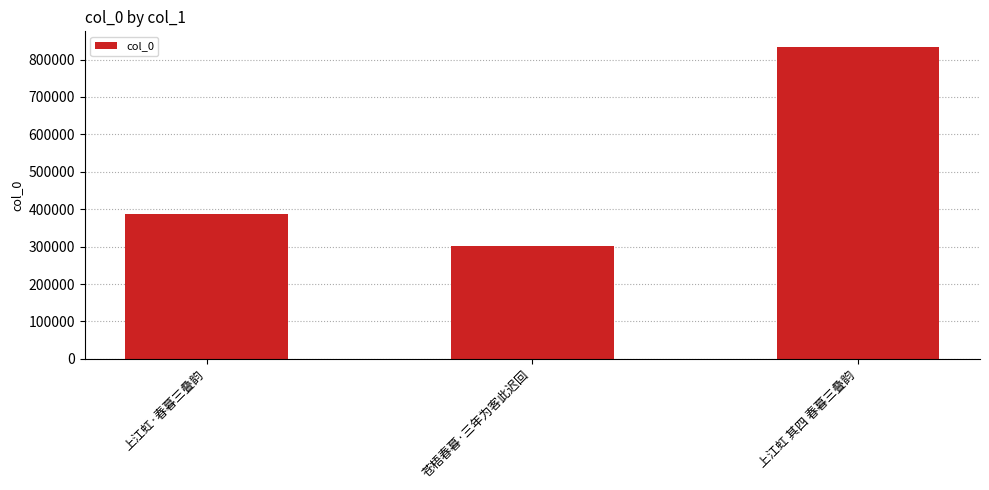

The value at 上江虹 其四 春暮三叠韵 is 833616. True or false?

True